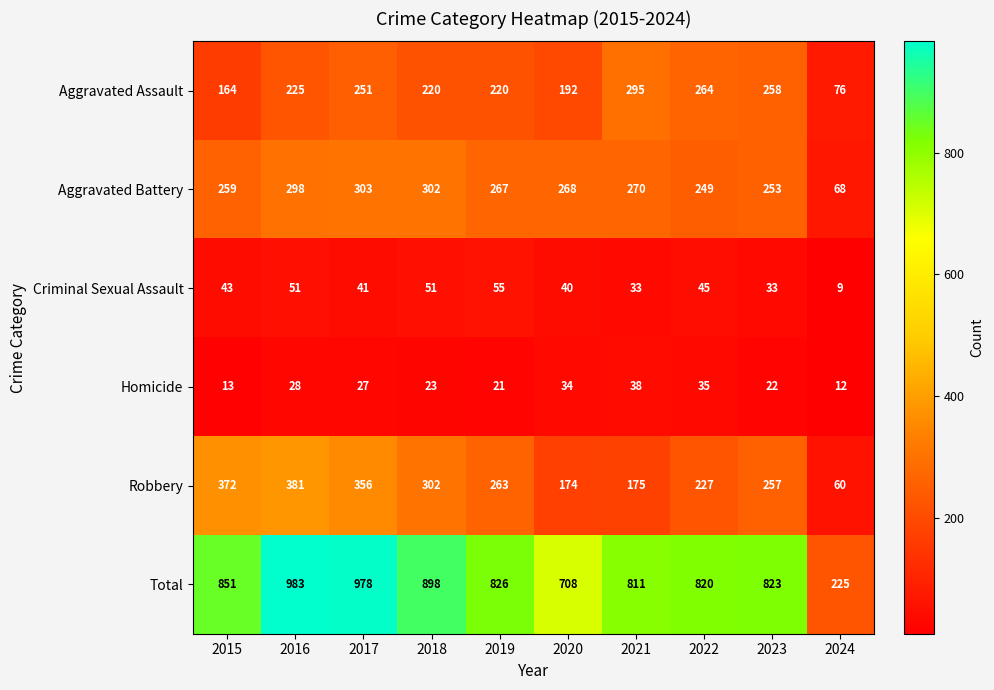

At which label does Robbery reach its peak?

2016